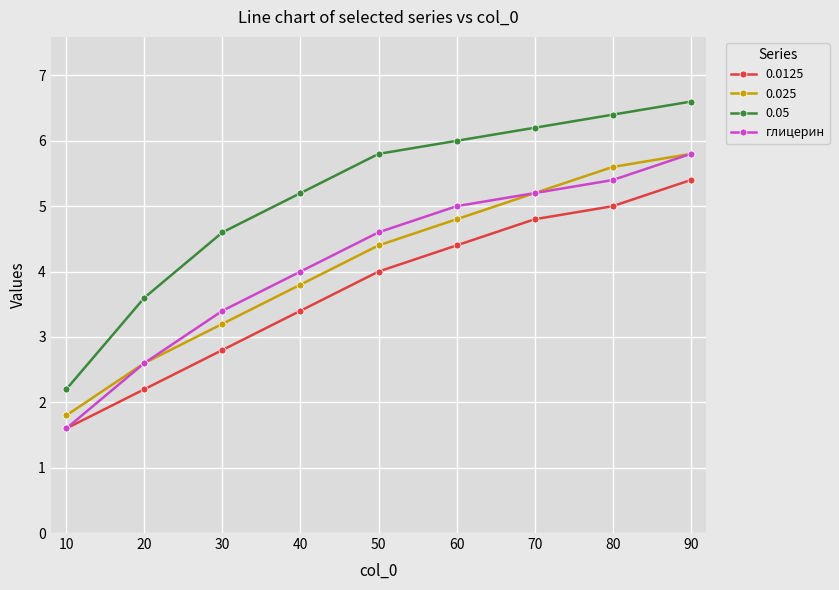

What is the difference between the highest and lowest values at 30?

1.8